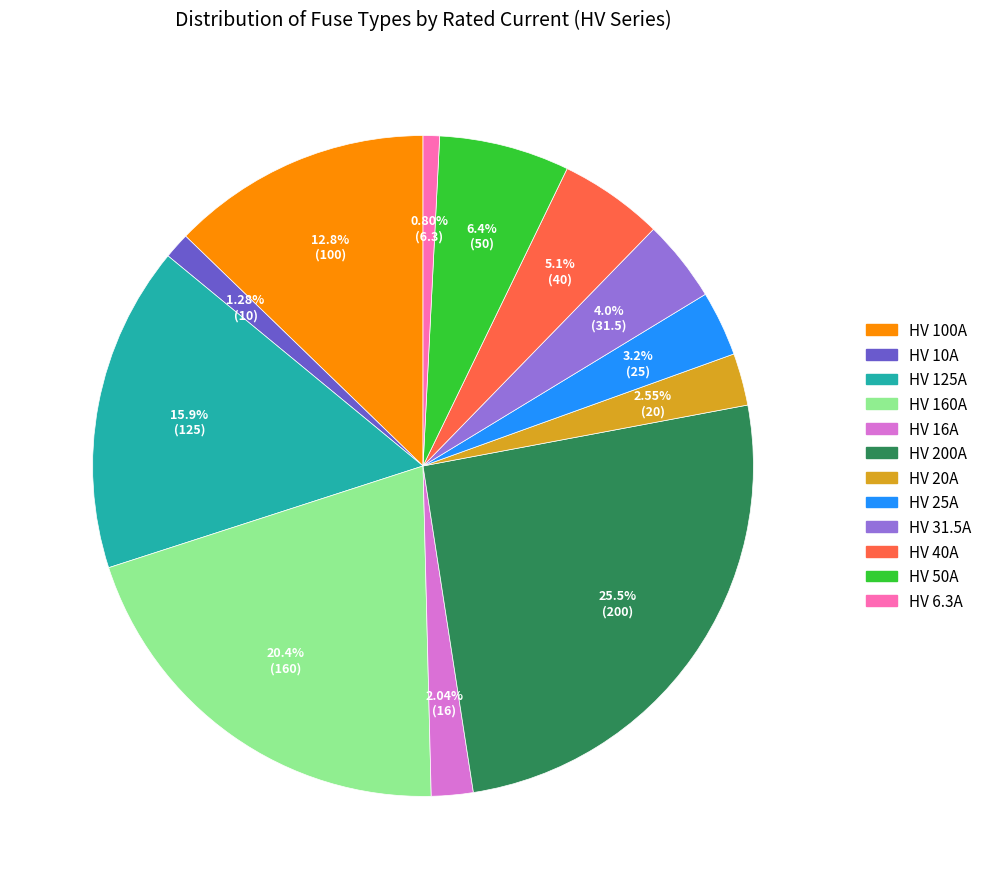

Combined, do HV 100A and HV 20A account for over 50%?

No